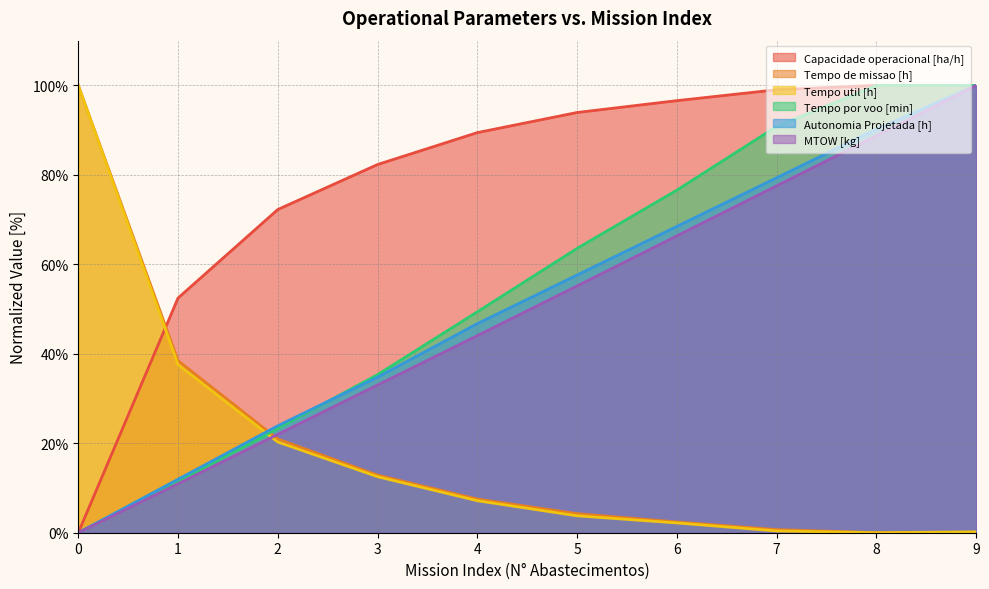

Does the chart have visible grid lines?

Yes